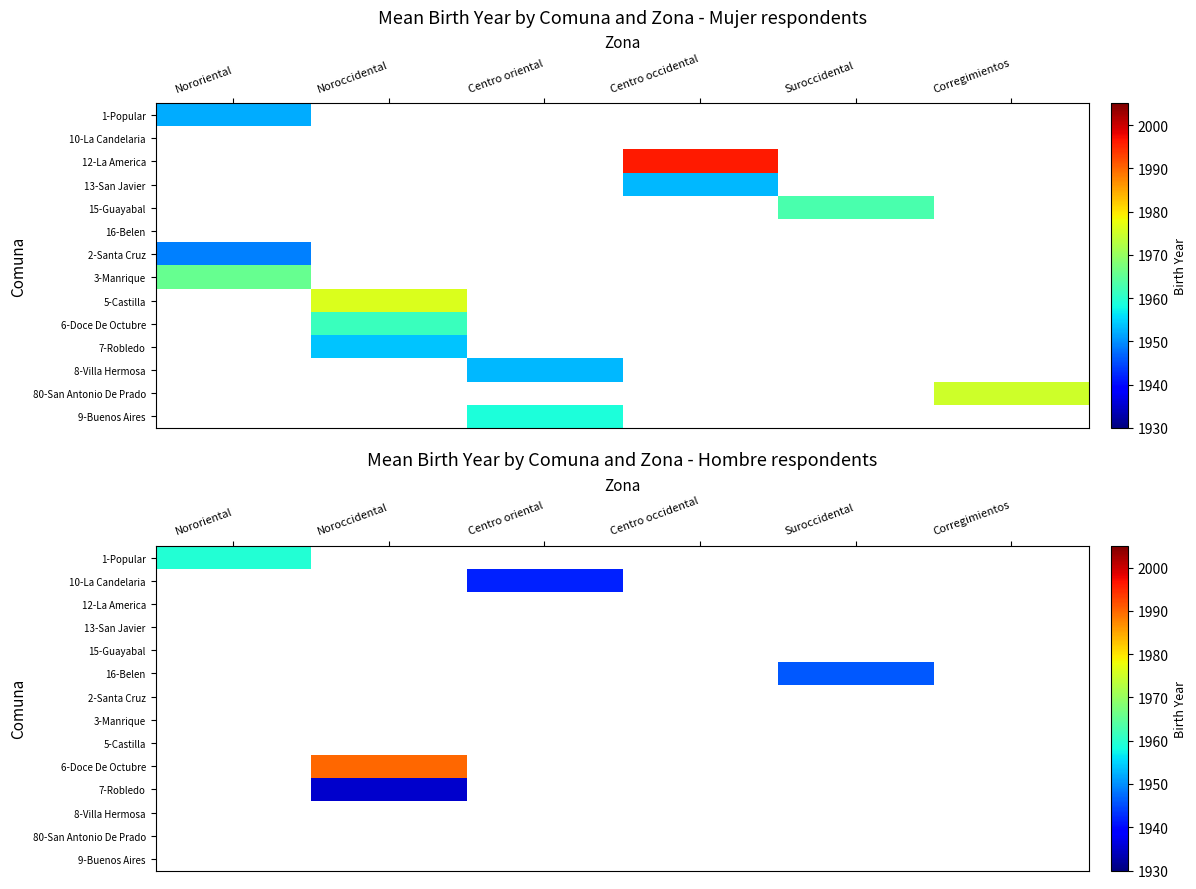

At which category does the chart reach its minimum across all series?

Noroccidental